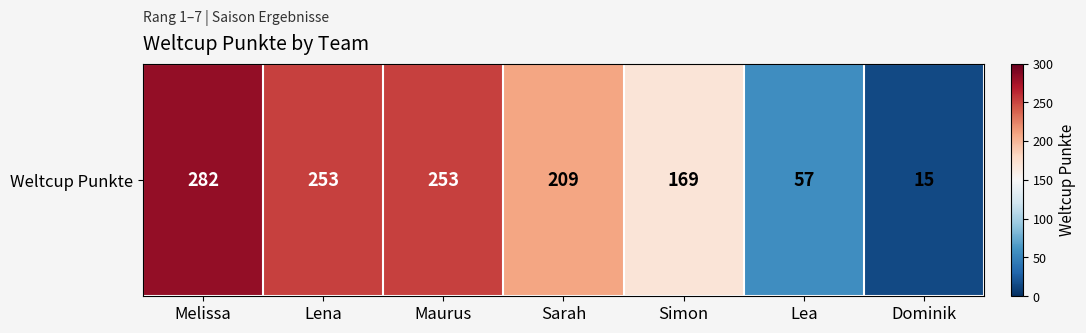

What is the change in value from Melissa to Dominik?

-267